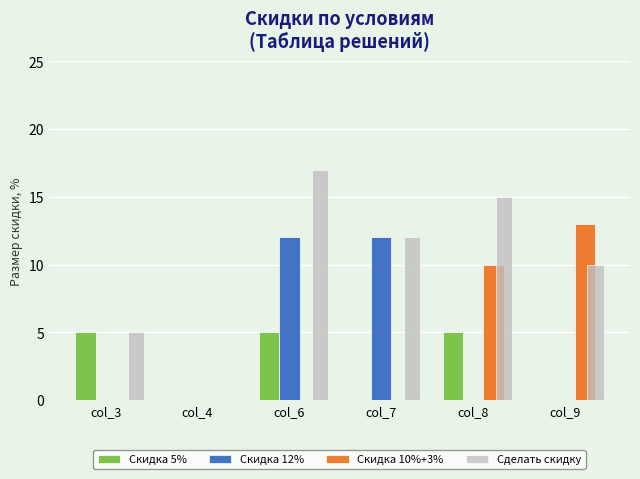

What is the highest value of the Сделать скидку series?

17